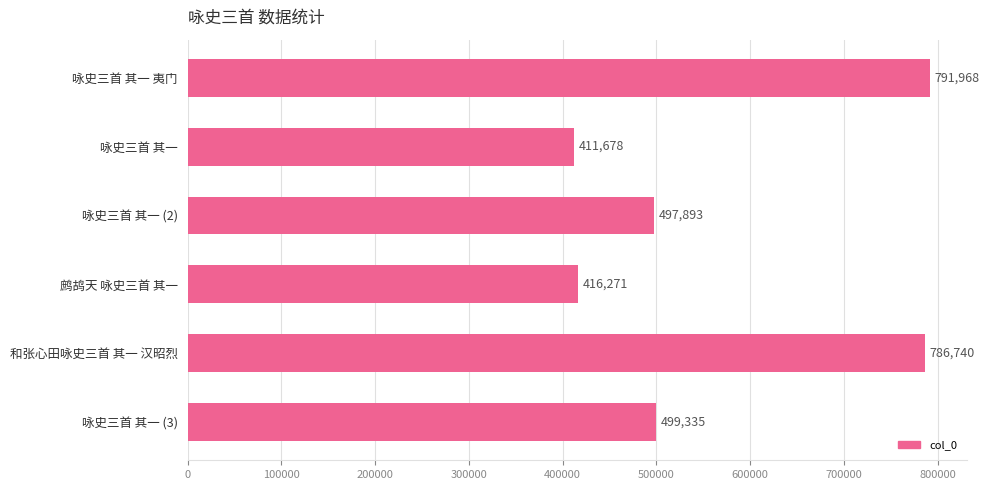

True or false: the data shows 791968 at 咏史三首 其一 夷门.

True